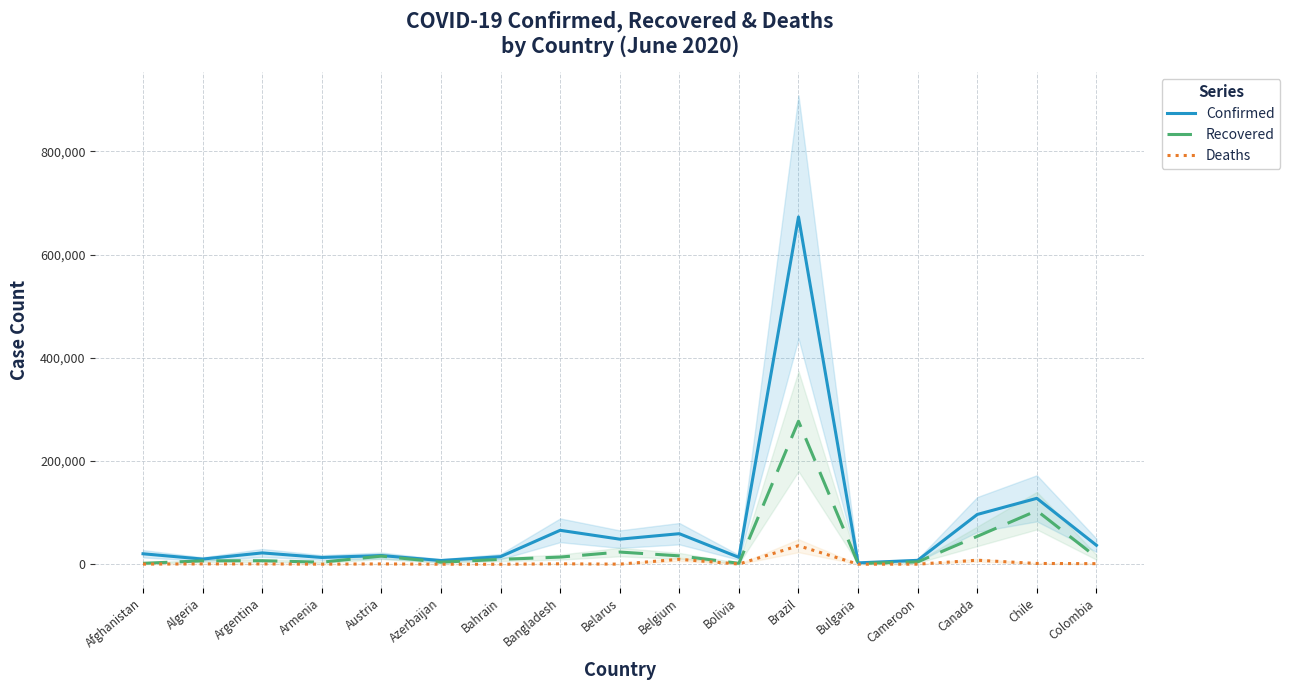

Where does the Confirmed series first go above 20342?

Argentina